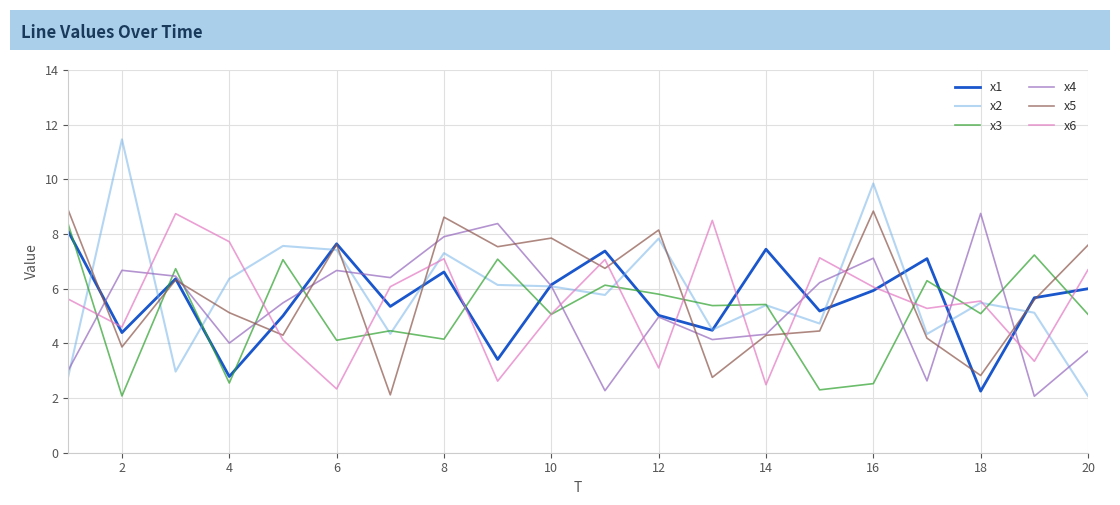

What is the greatest value displayed?

11.5